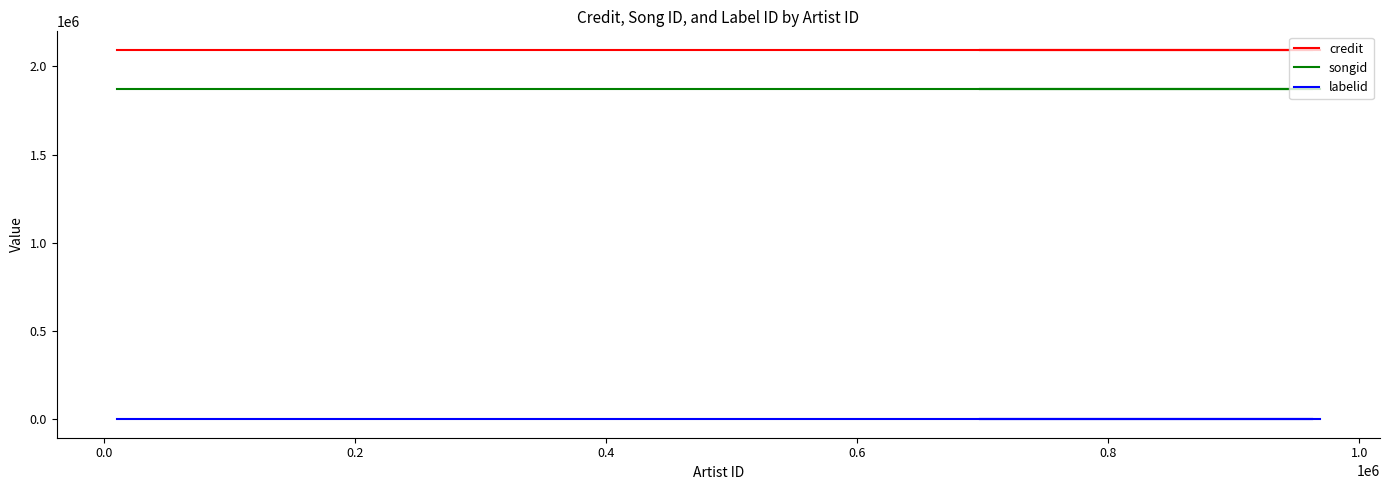

Count the number of categories in the chart.

5